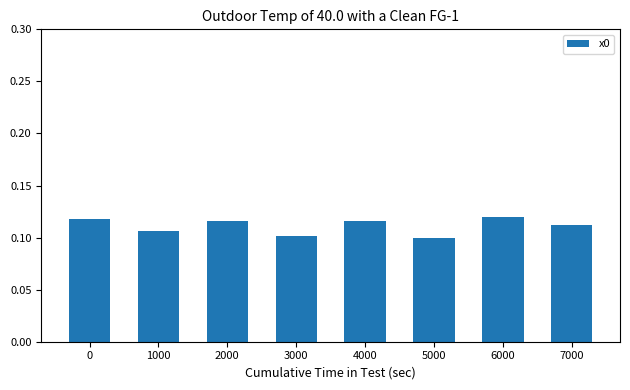

What is the sum of all values?

0.9